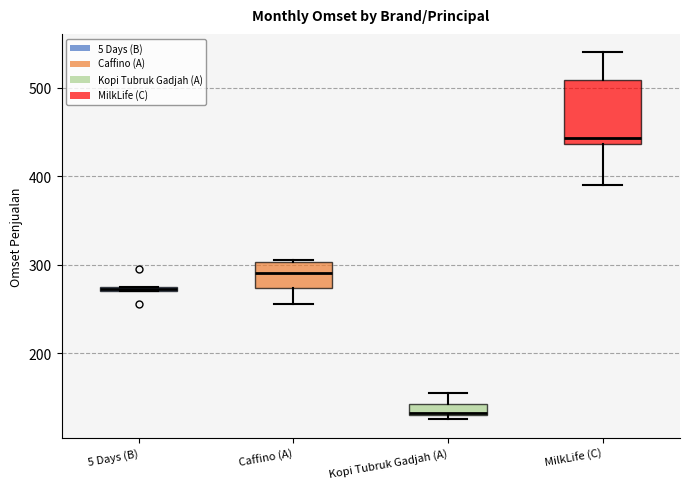

Which box has the highest median line?

MilkLife (C)